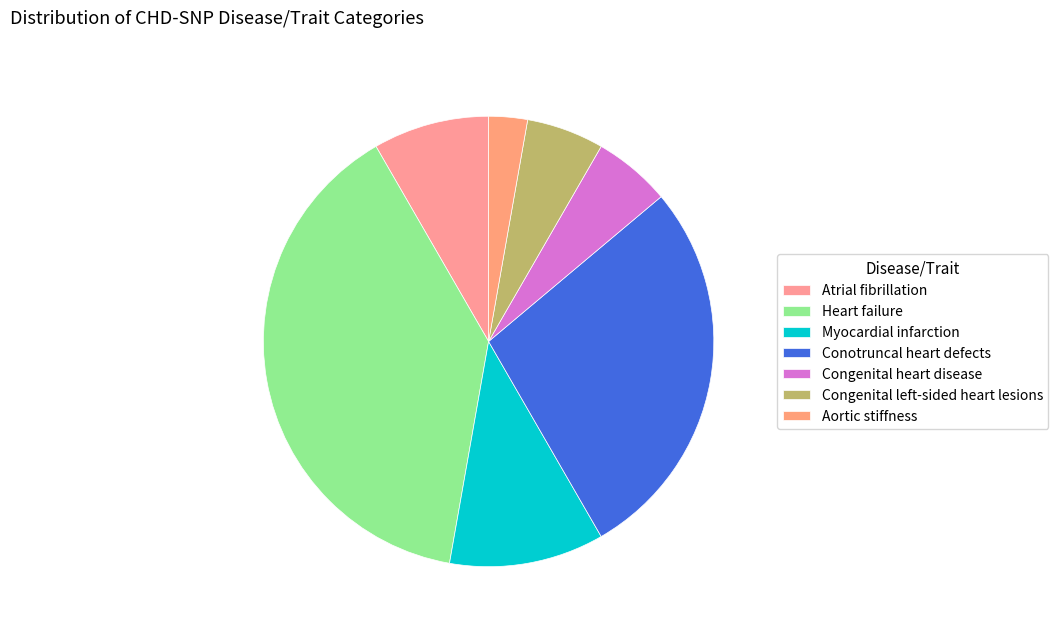

Count the number of slices in the pie.

7